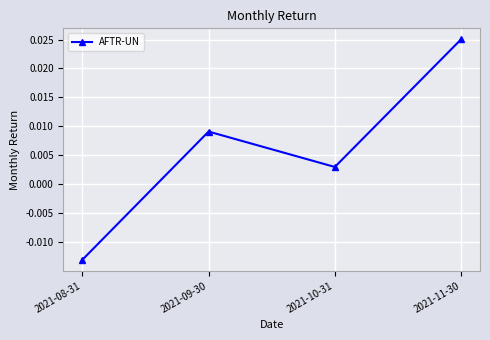

How many distinct data groups are displayed?

1